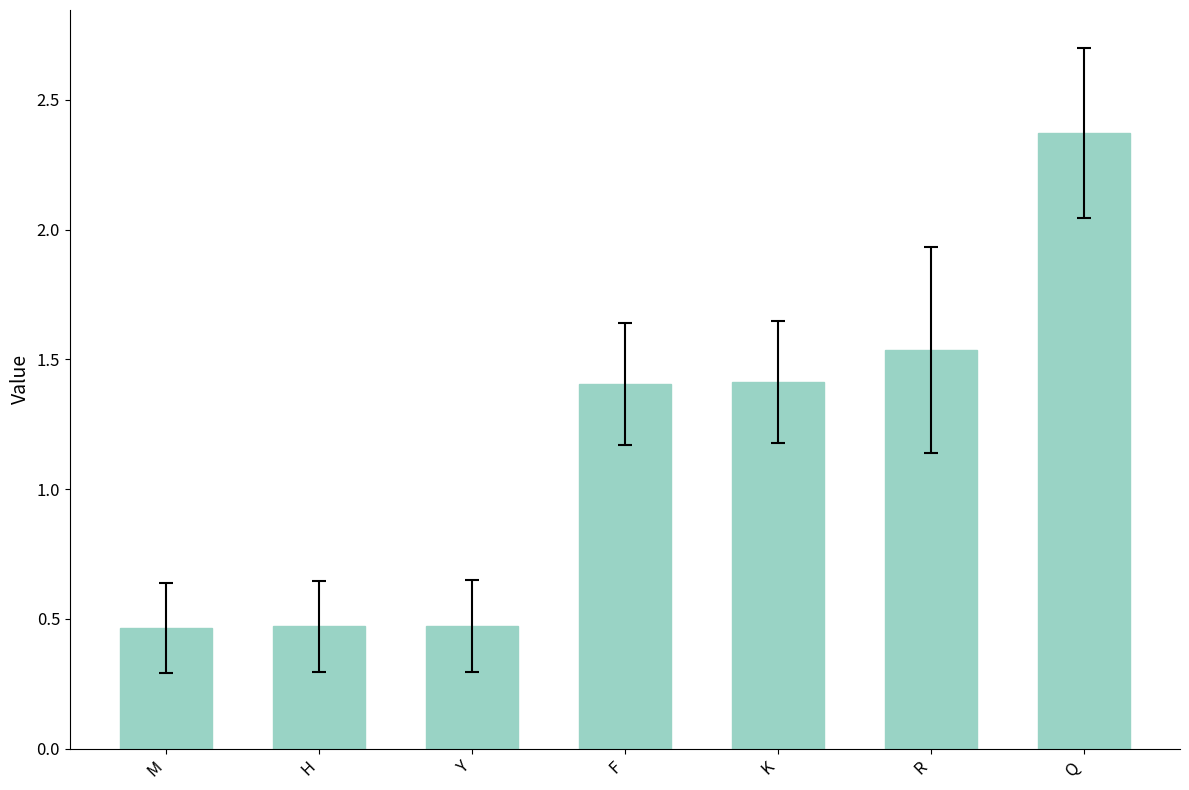

What is the difference between the second highest and second lowest values?

1.1